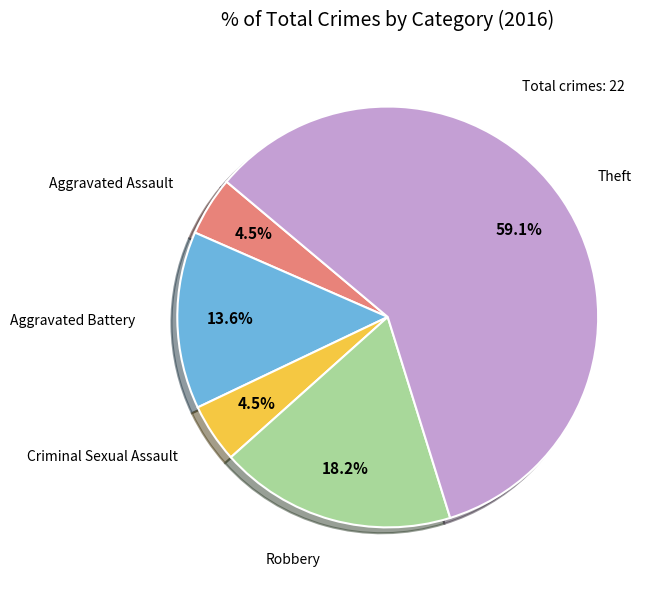

Is there a majority slice in this chart?

Yes